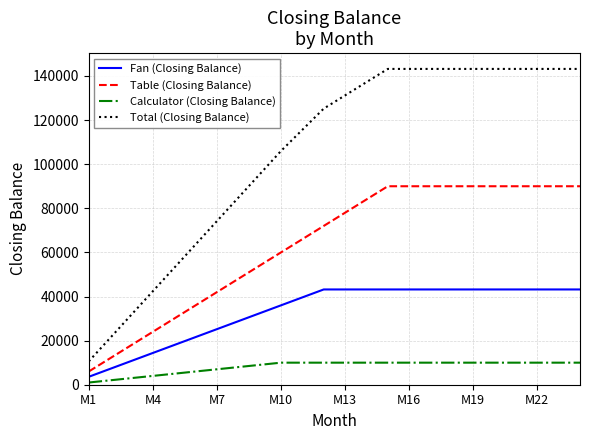

Does the chart have visible grid lines?

Yes